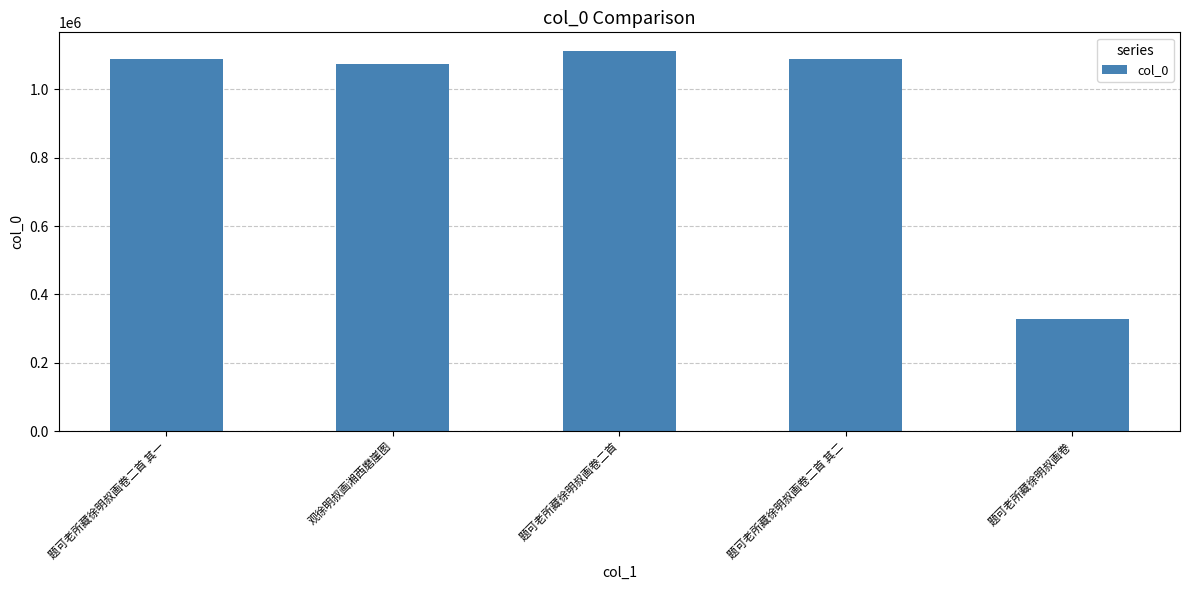

What is the sum of the values at 观徐明叔画湘西磨崖图 and 题可老所藏徐明叔画卷?

1399523